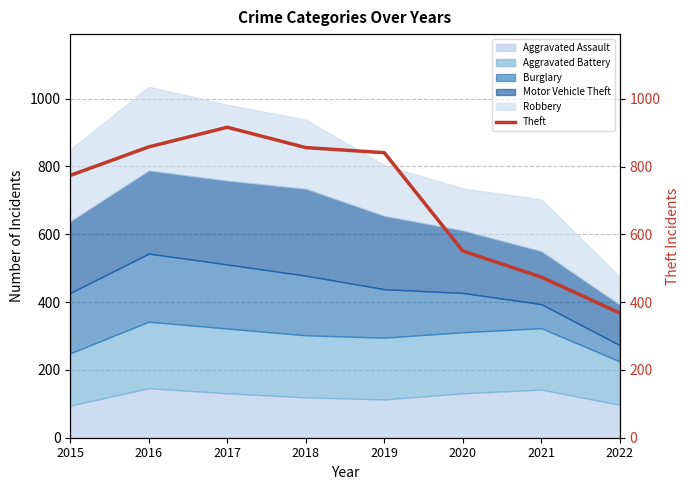

How many categories are shown in the chart?

8